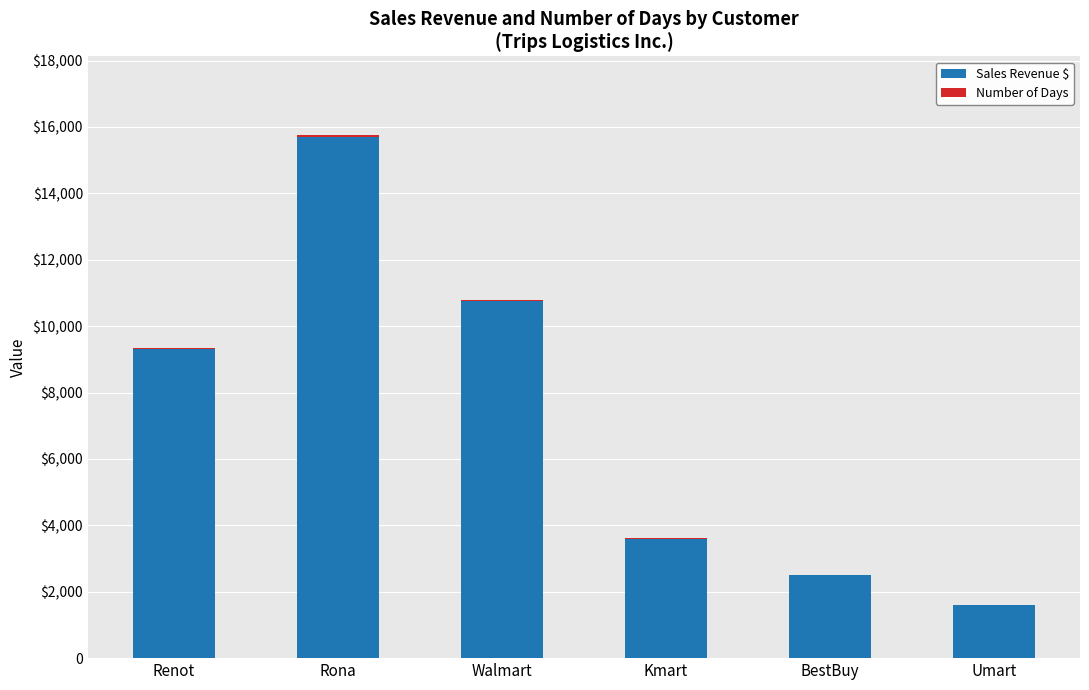

Is it true that Number of Days equals 13 at Rona?

False